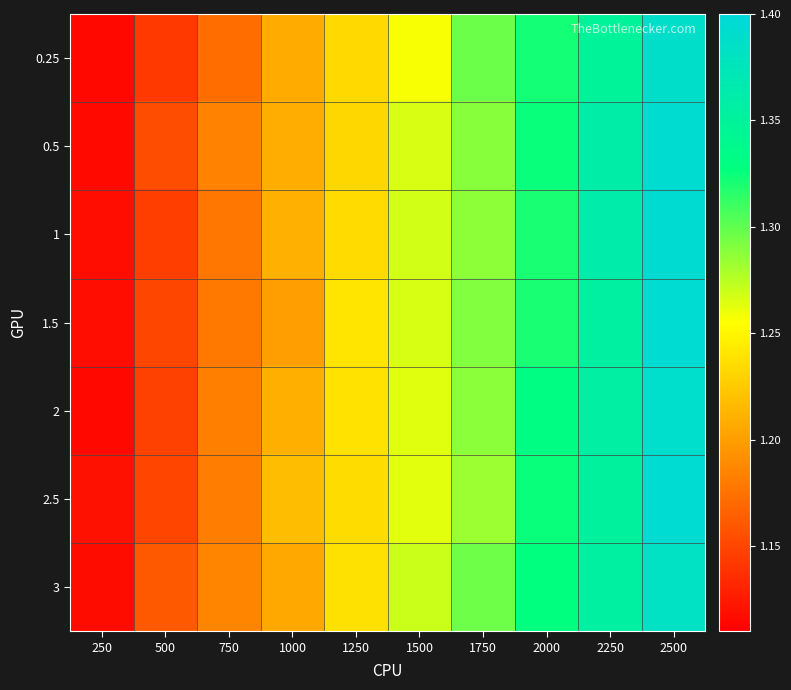

How many distinct data groups are displayed?

7